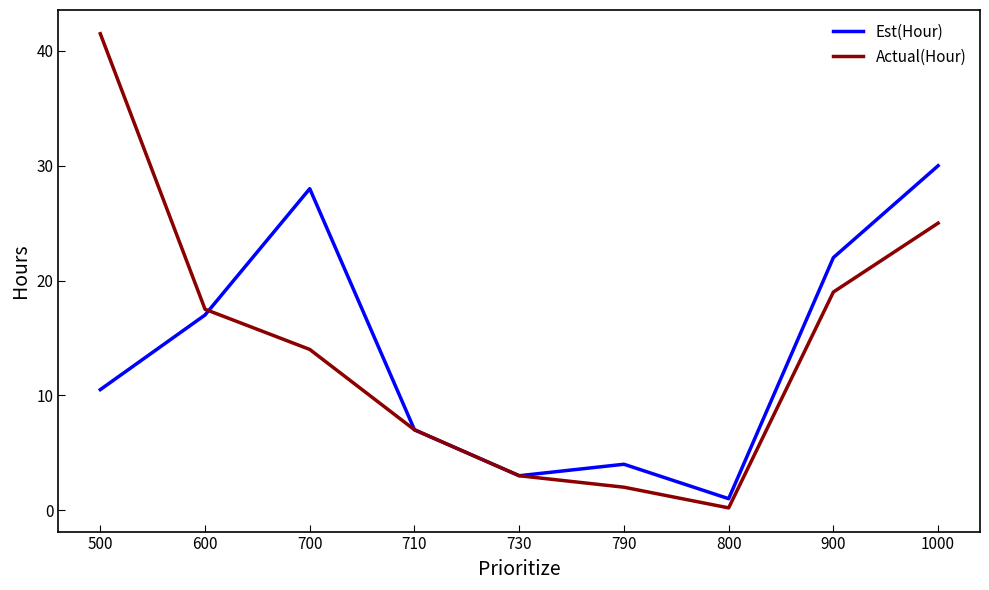

The value of Est(Hour) at 730 is 1.2. True or false?

False